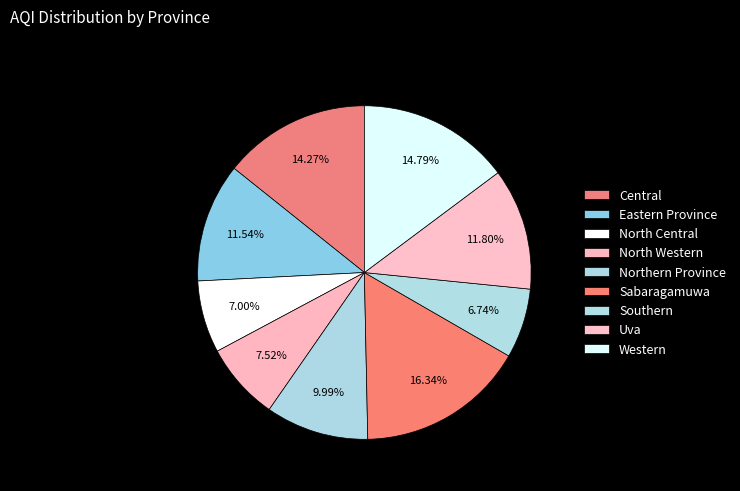

What is the largest slice in the pie chart?

Sabaragamuwa